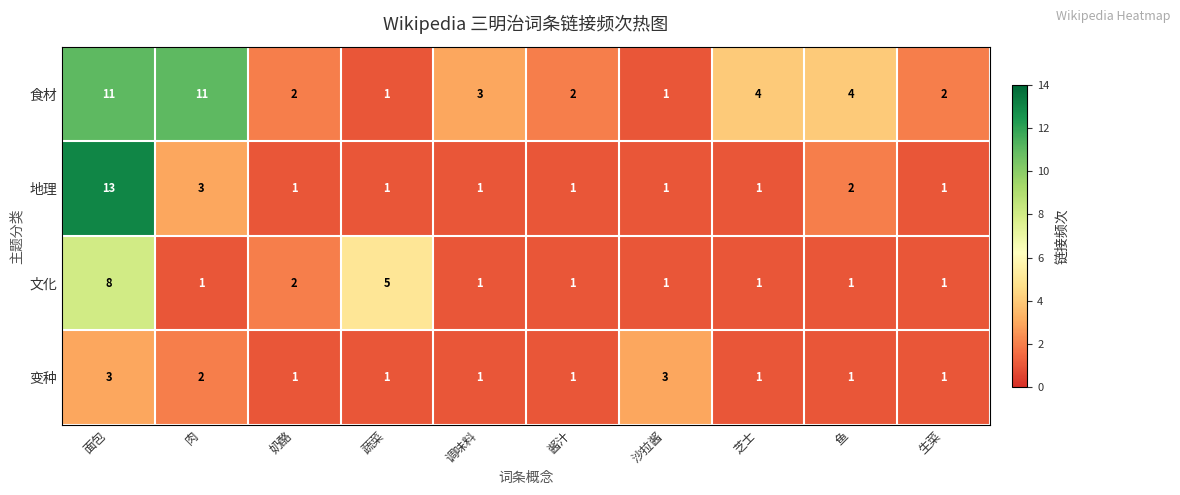

How many data points in 食材 are less than 3?

5